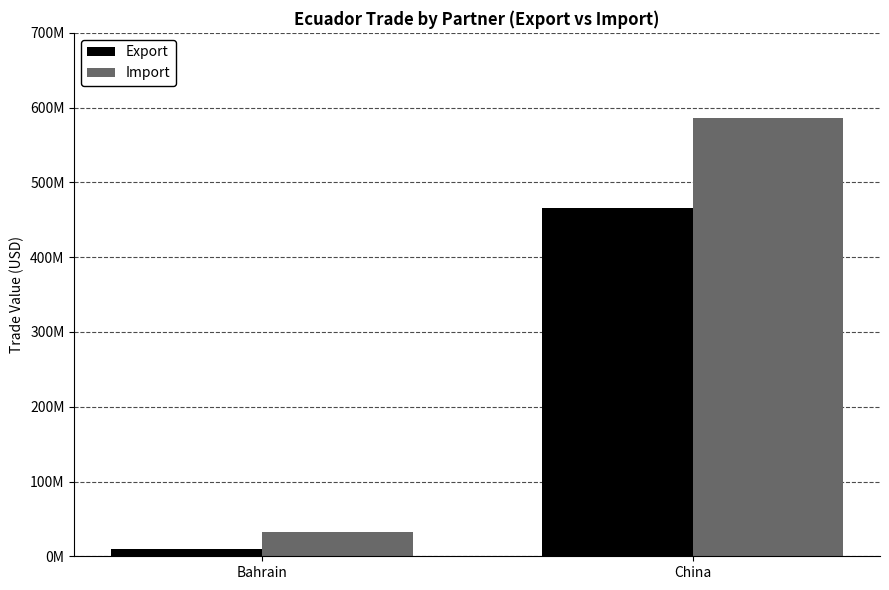

Does the chart contain stacked bars?

No